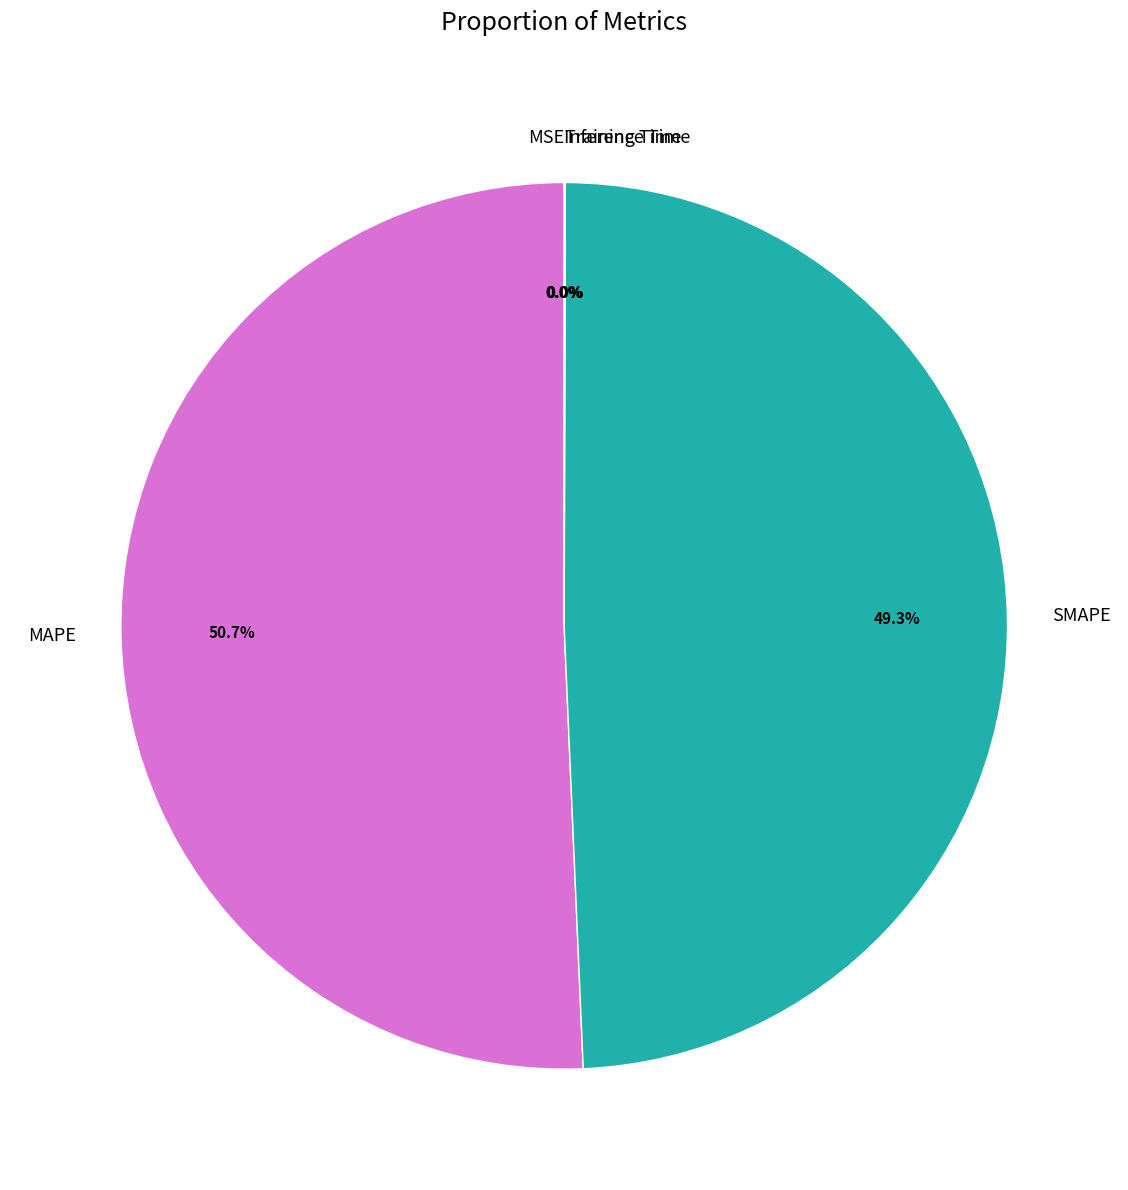

Is the sum of SMAPE and MAPE greater than half?

Yes